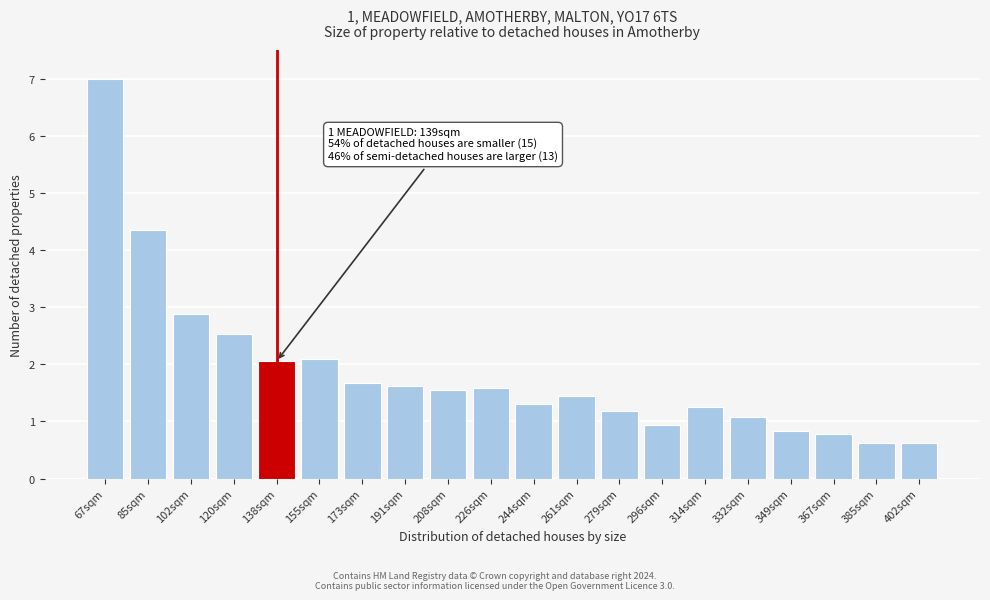

Reading left to right, list all the values displayed in this chart.

67sqm=7.0	85sqm=4.4	102sqm=2.9	120sqm=2.5	138sqm=2.1	155sqm=2.1	173sqm=1.7	191sqm=1.6	208sqm=1.5	226sqm=1.6	244sqm=1.3	261sqm=1.5	279sqm=1.2	296sqm=0.9	314sqm=1.3	332sqm=1.1	349sqm=0.8	367sqm=0.8	385sqm=0.6	402sqm=0.6